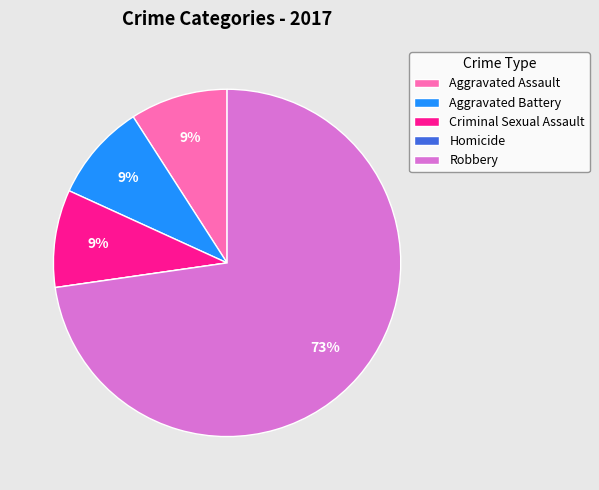

To the nearest percent, what is the difference between the largest and smallest slice percentages?

73%